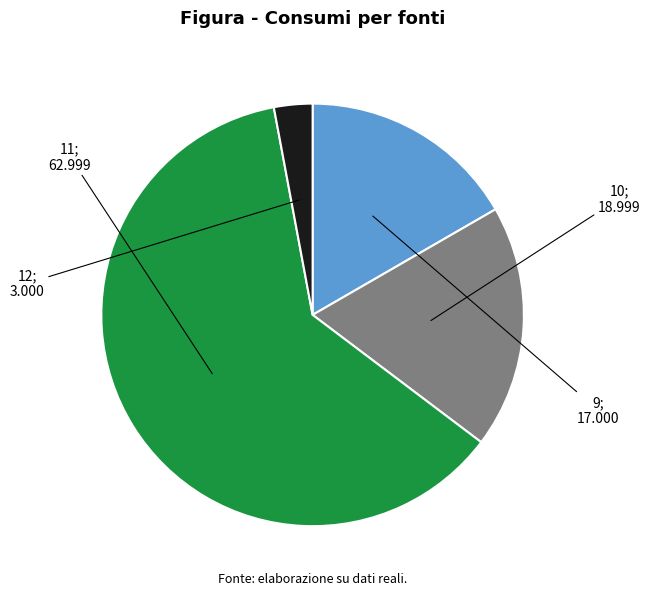

What percentage do 11 and 10 together represent?

80.4%